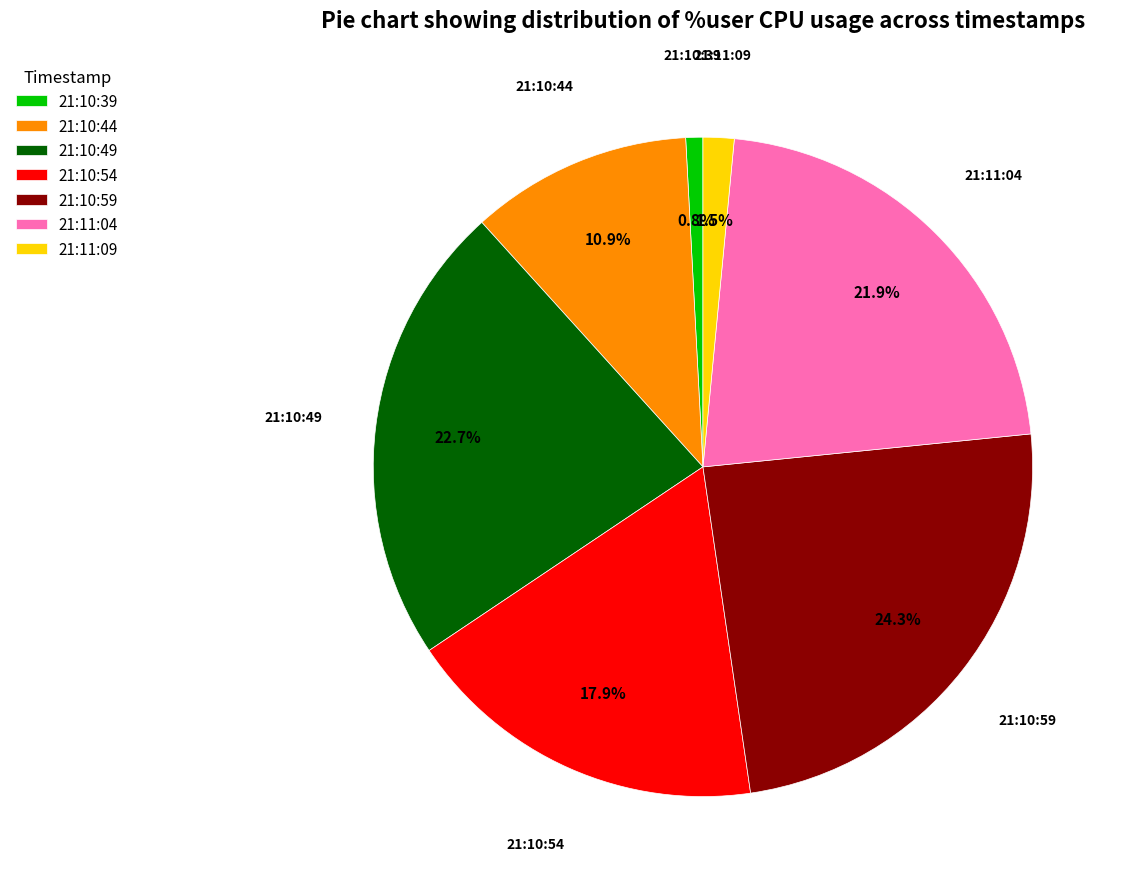

True or false: 21:10:49 accounts for 10% of the total.

False